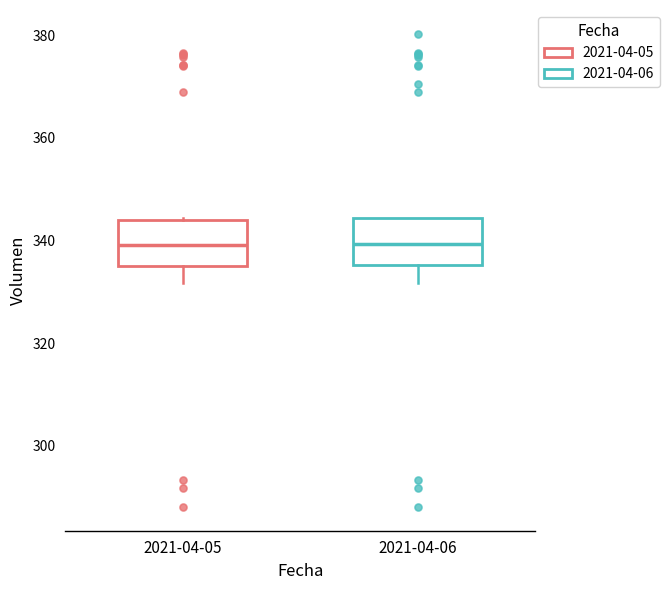

Reading left to right, transcribe this box plot: for each box, give where its median line is, the range the box spans, and where its two whiskers end, as read against the y-axis. The values are not printed on the chart, so give them approximately, as read against the axis.

2021-04-05: median 340, box 334 to 344, whiskers 332 to 344
2021-04-06: median 340, box 336 to 344, whiskers 332 to 344